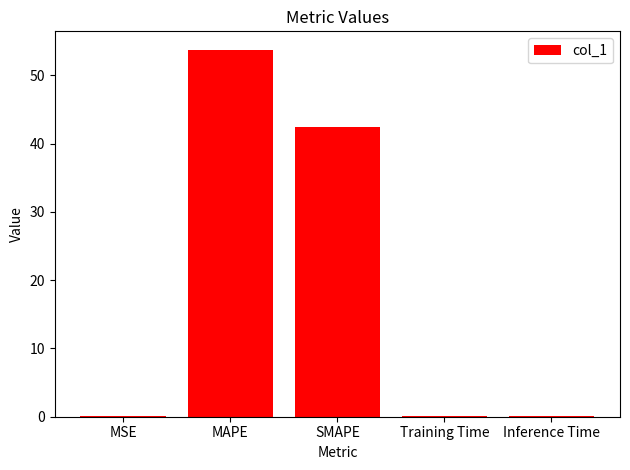

What is the sum of all values?

96.4